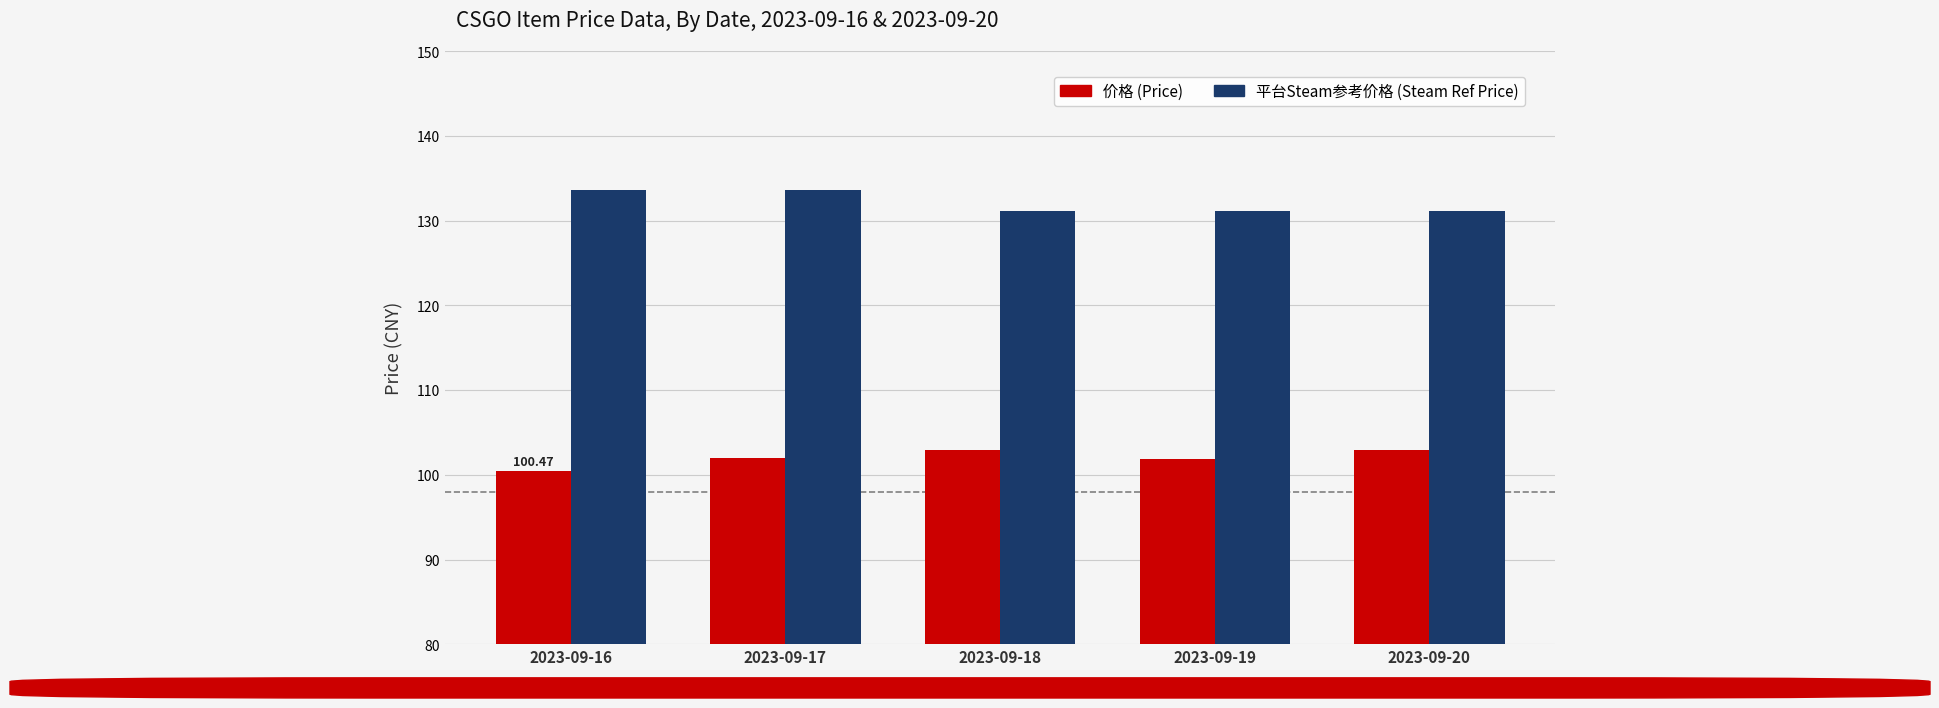

Rank the series by their average value, from highest to lowest.

平台Steam参考价格 (Steam Ref Price), 价格 (Price)